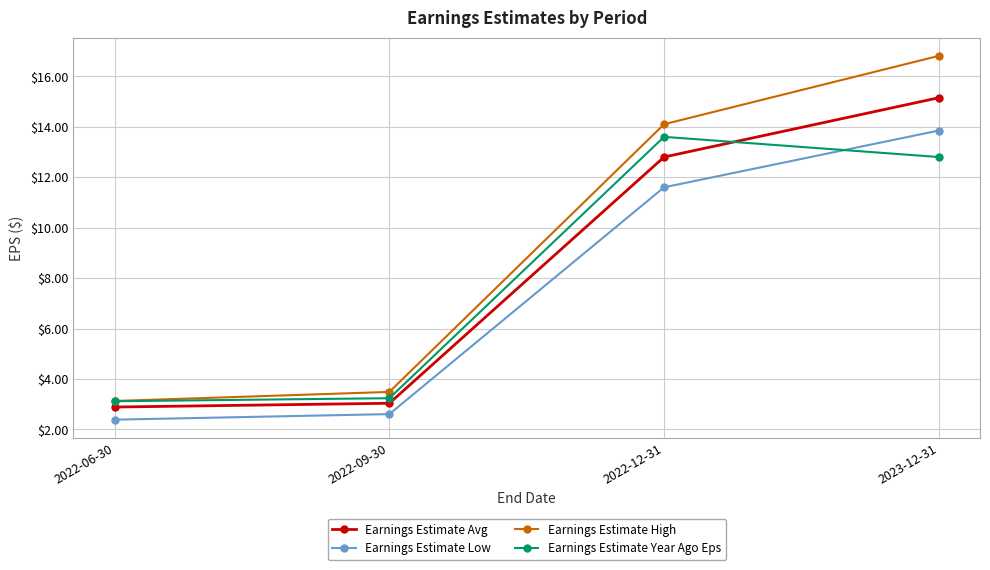

List the series in order of their overall mean, highest first.

Earnings Estimate High, Earnings Estimate Avg, Earnings Estimate Year Ago Eps, Earnings Estimate Low